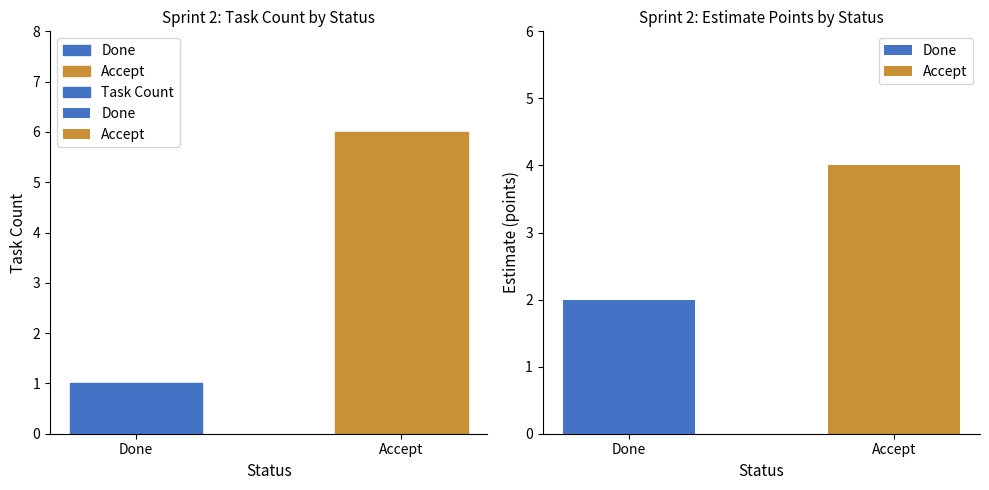

What is the difference between the values at Done and Accept?

5